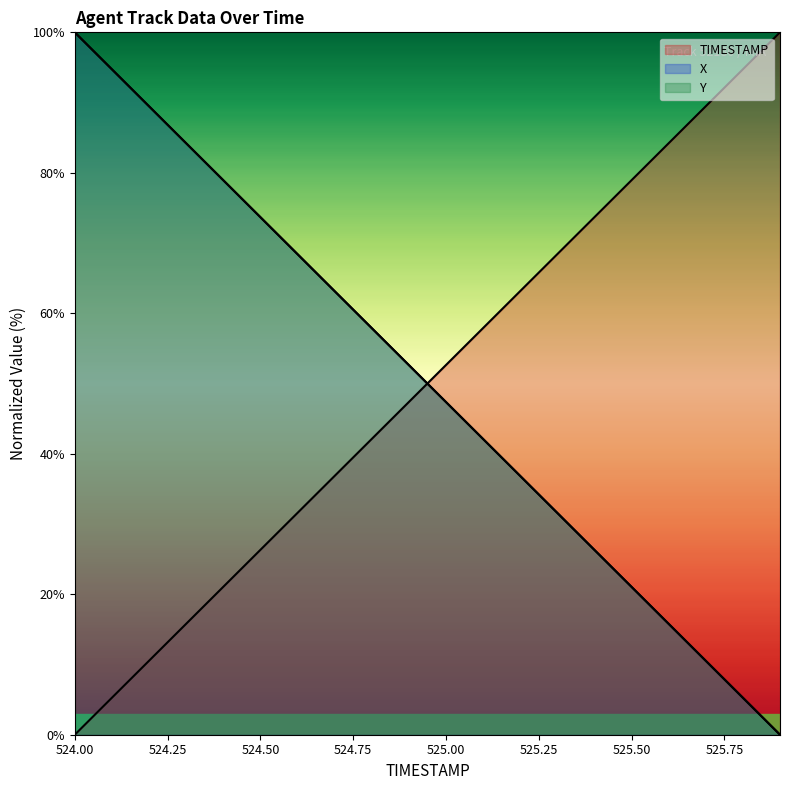

What is the sum of all Y values?

1000.0